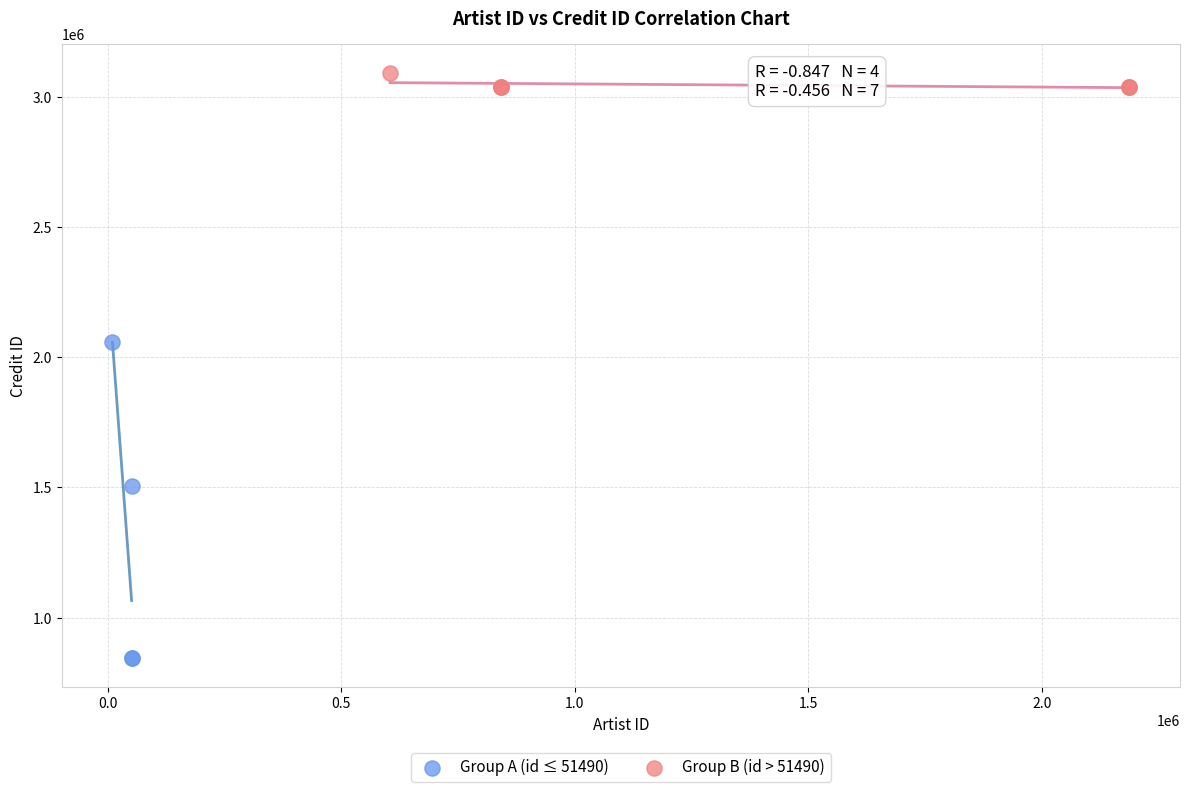

Which series contains the highest Y value?

Group B (id > 51490)